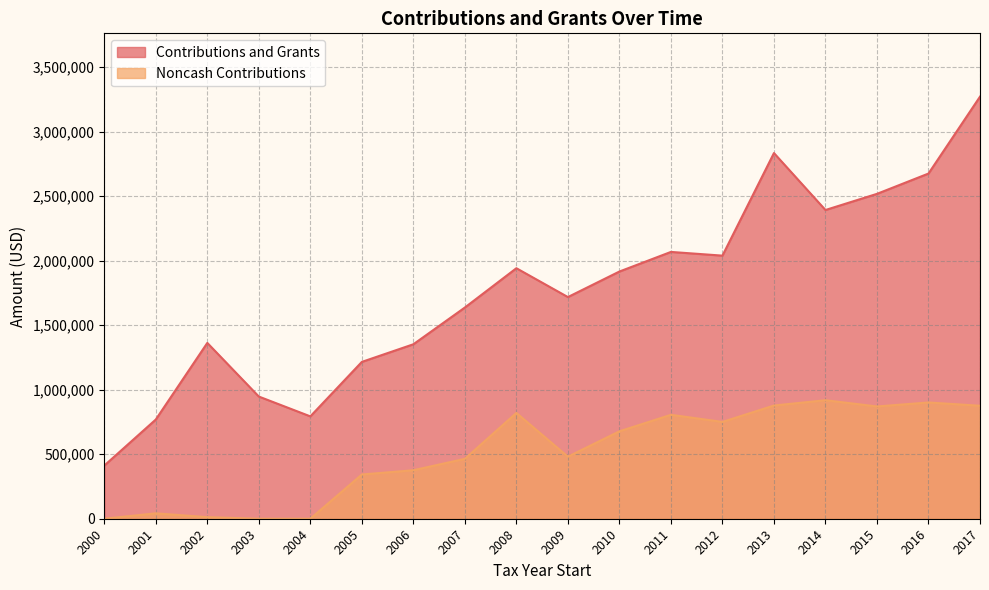

Reading right to left, extract all data points from this chart.

Contributions and Grants: 3271980	2675900	2518471	2393234	2834710	2039524	2068278	1916342	1718308	1941926	1637353	1352431	1215750	793519	947187	1362913	769118	412021
Noncash Contributions: 875779	901157	870291	918624	877562	750507	805614	677636	480927	820150	464331	375853	342885	0	0	12268	41920	0